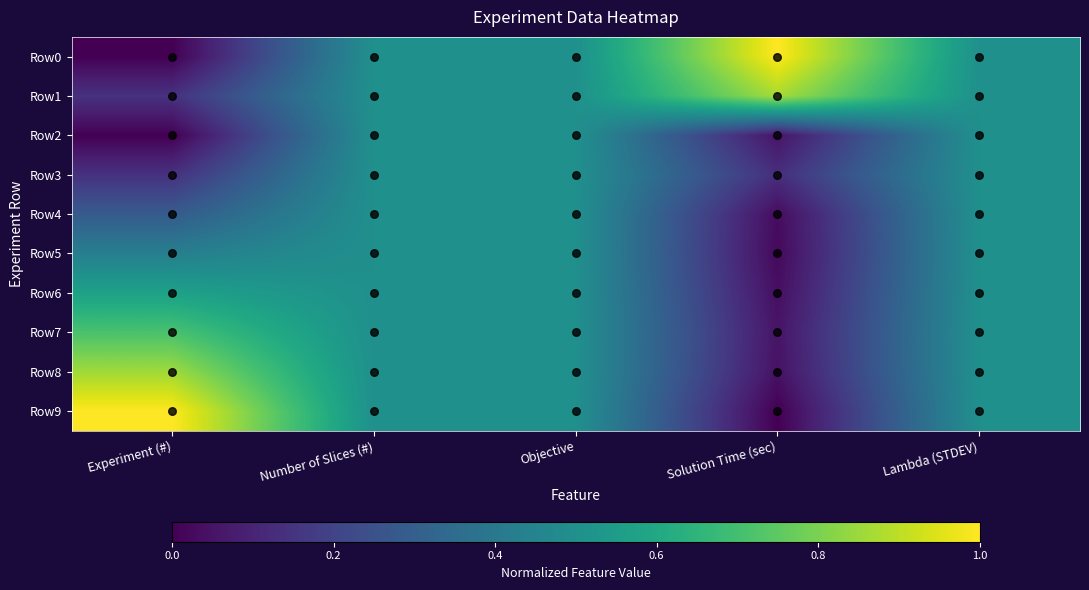

Which series changed the most between Number of Slices (#) and Objective?

Row0